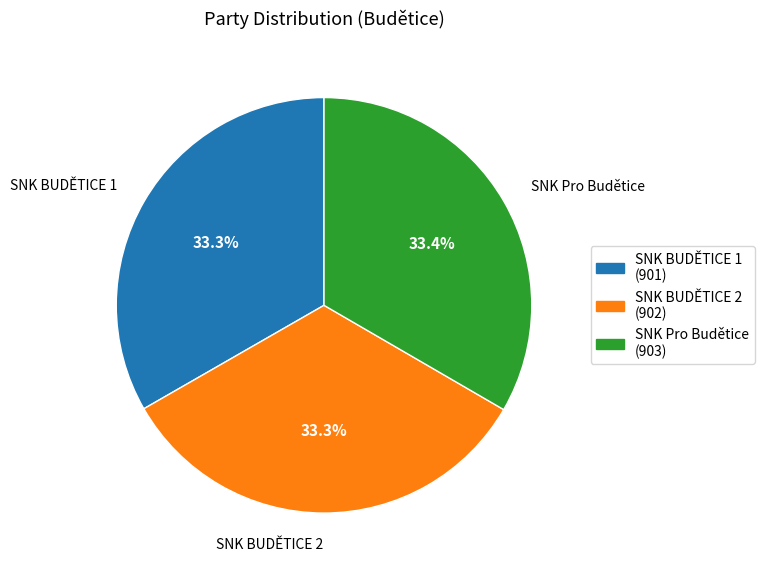

How many slices are in this pie chart?

3